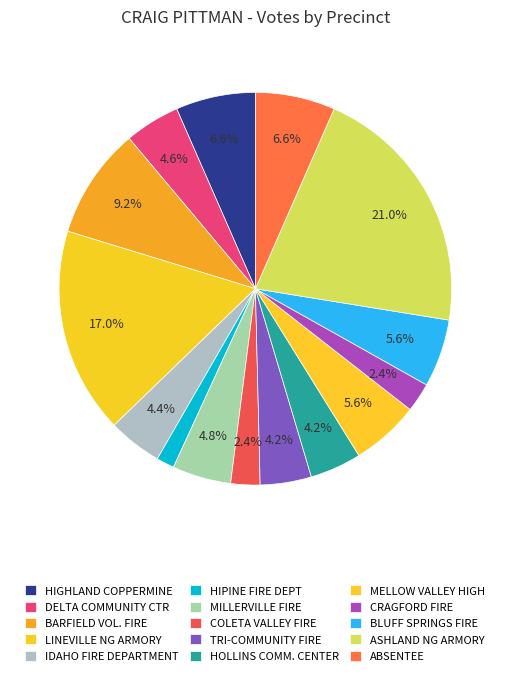

Does LINEVILLE NG ARMORY account for over 50% of the chart?

No